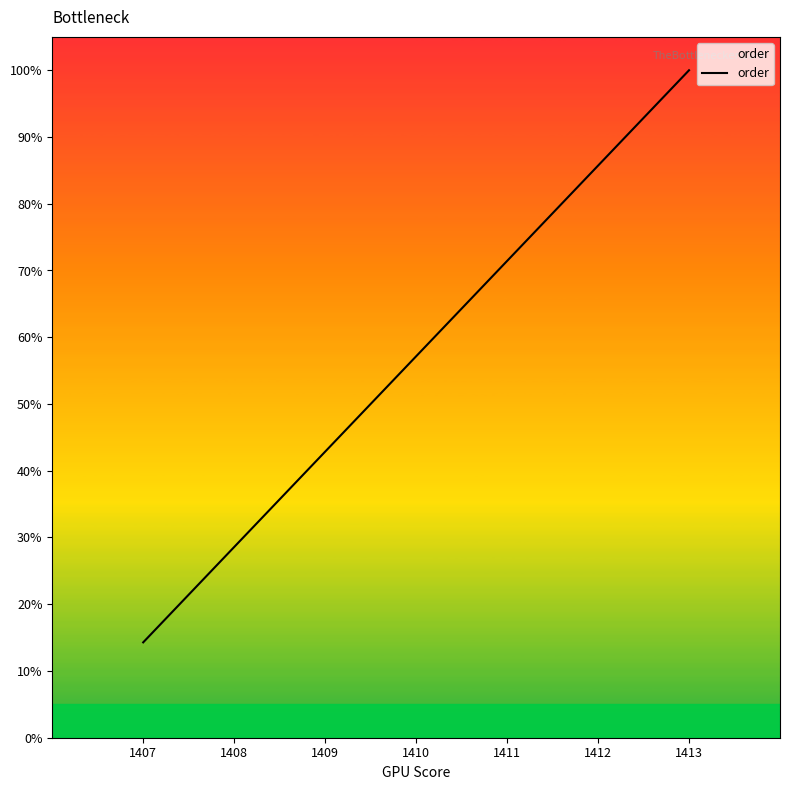

What is the maximum value shown in the chart?

100.0